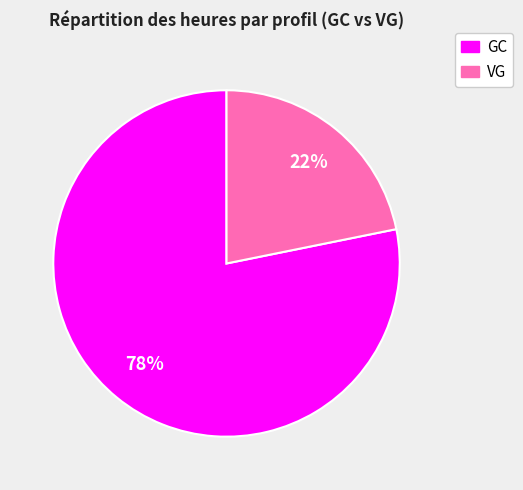

Does any single category account for the majority?

Yes